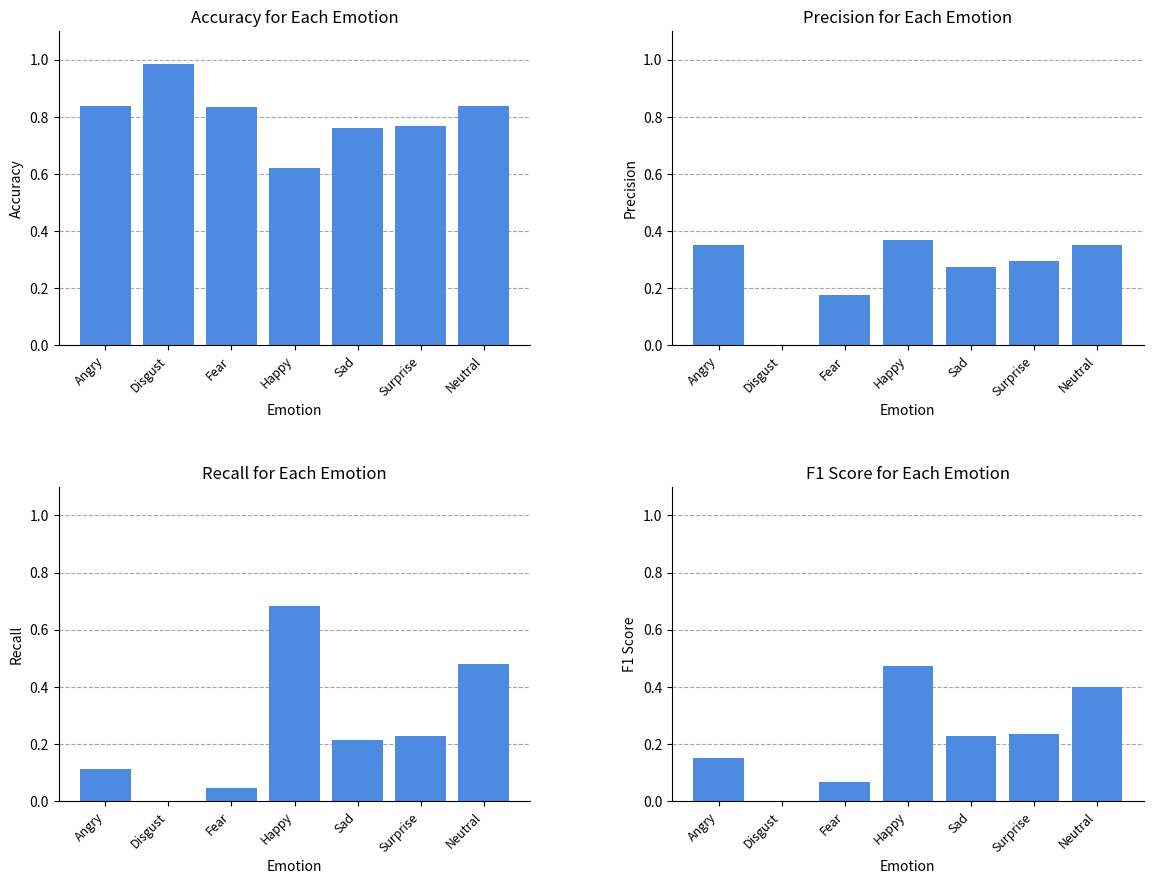

Which series has the largest total across all categories?

Accuracy